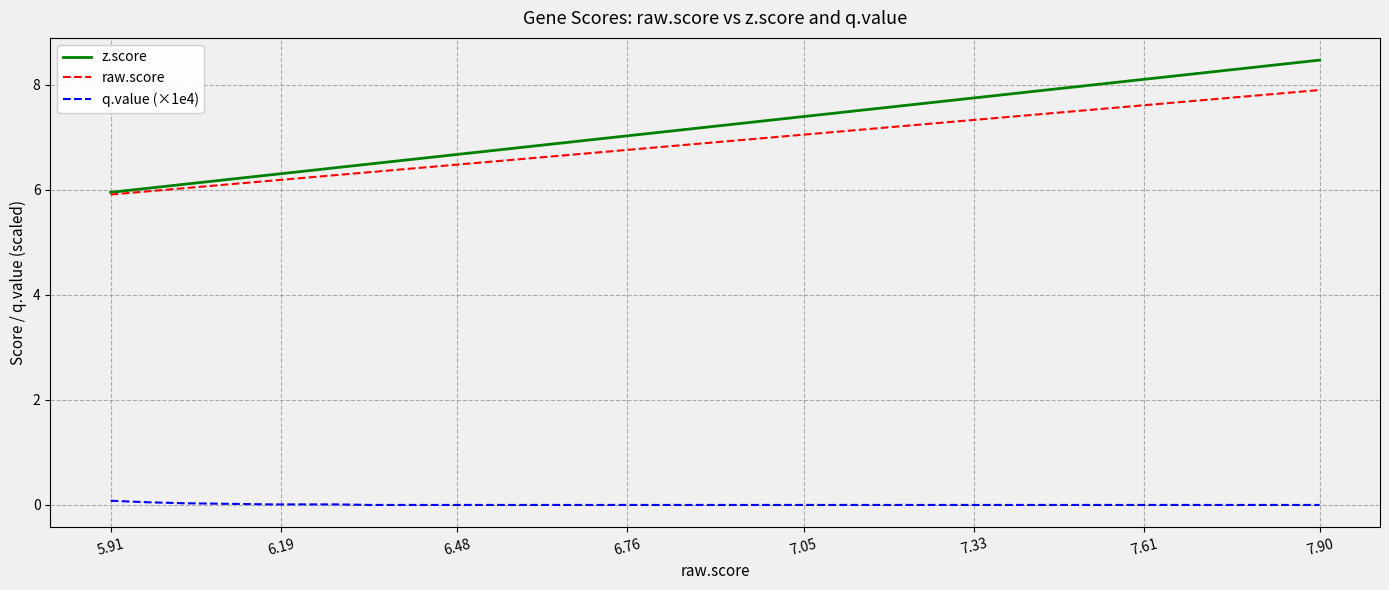

True or false: q.value (×1e4) and raw.score cross at least once.

False